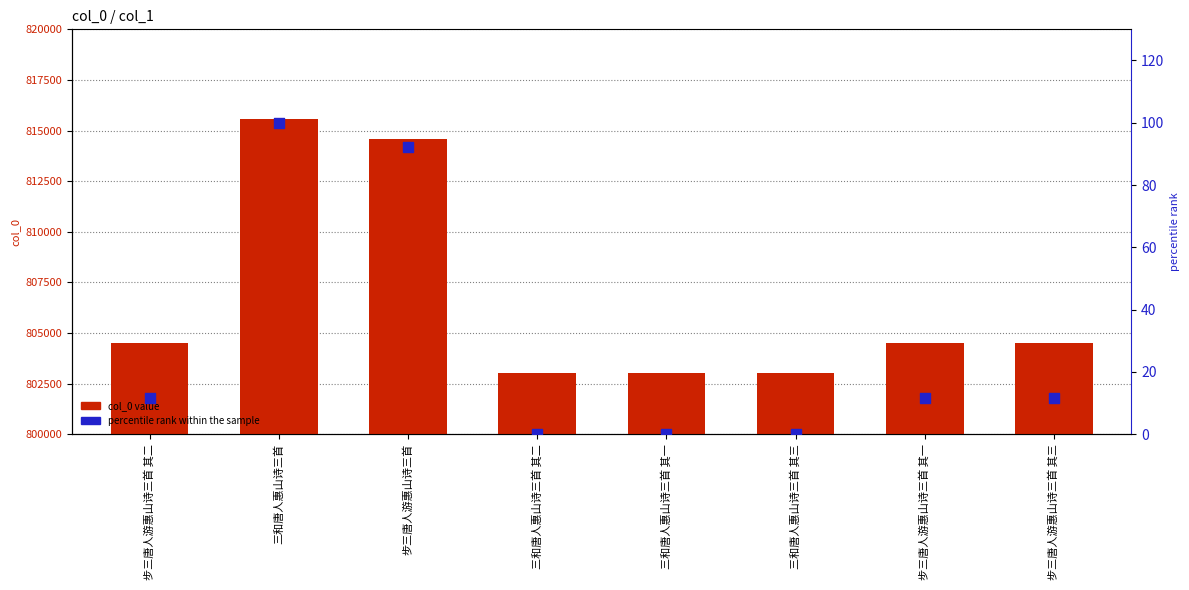

What are all the series names shown in the legend?

col_0 value, percentile rank within the sample